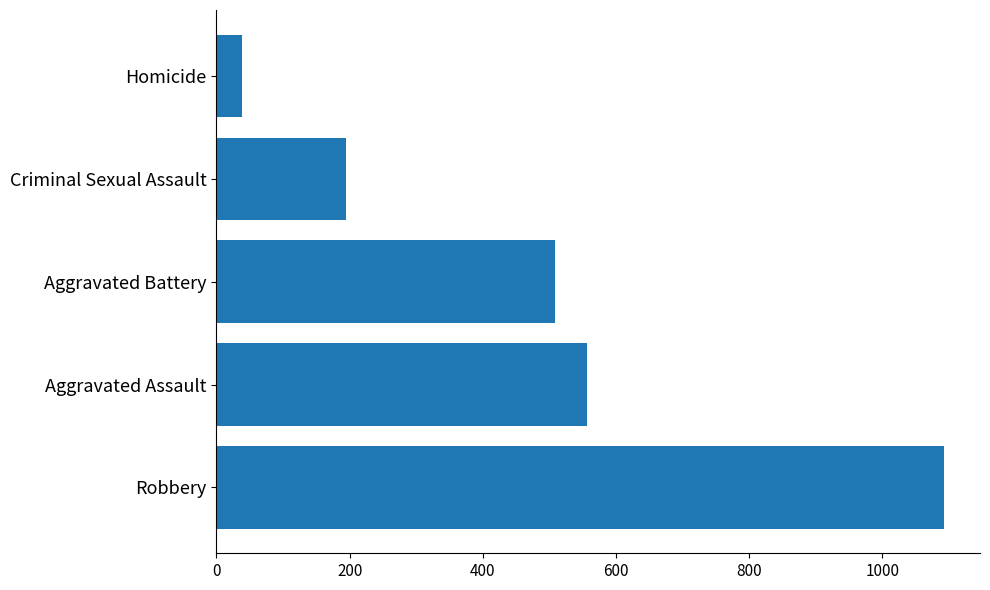

Reading bottom to top, list all the values displayed in this chart.

1092	557	509	194	39